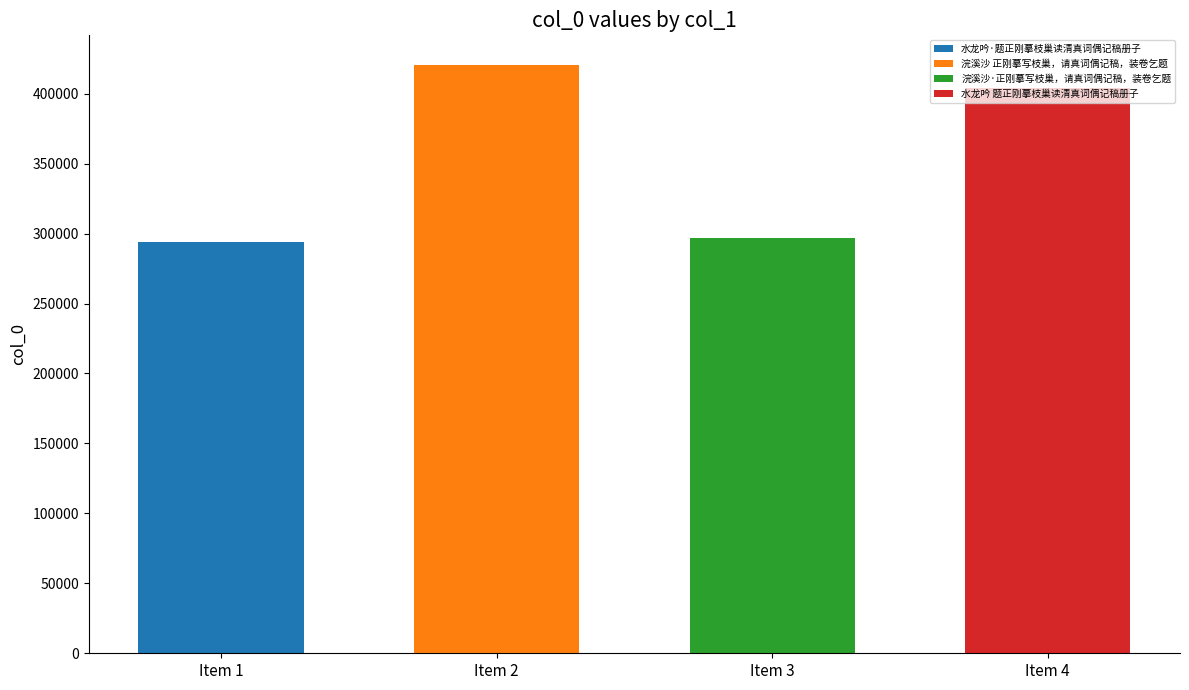

True or false: the data shows 643080 at 水龙吟 题正刚摹枝巢读清真词偶记稿册子.

False